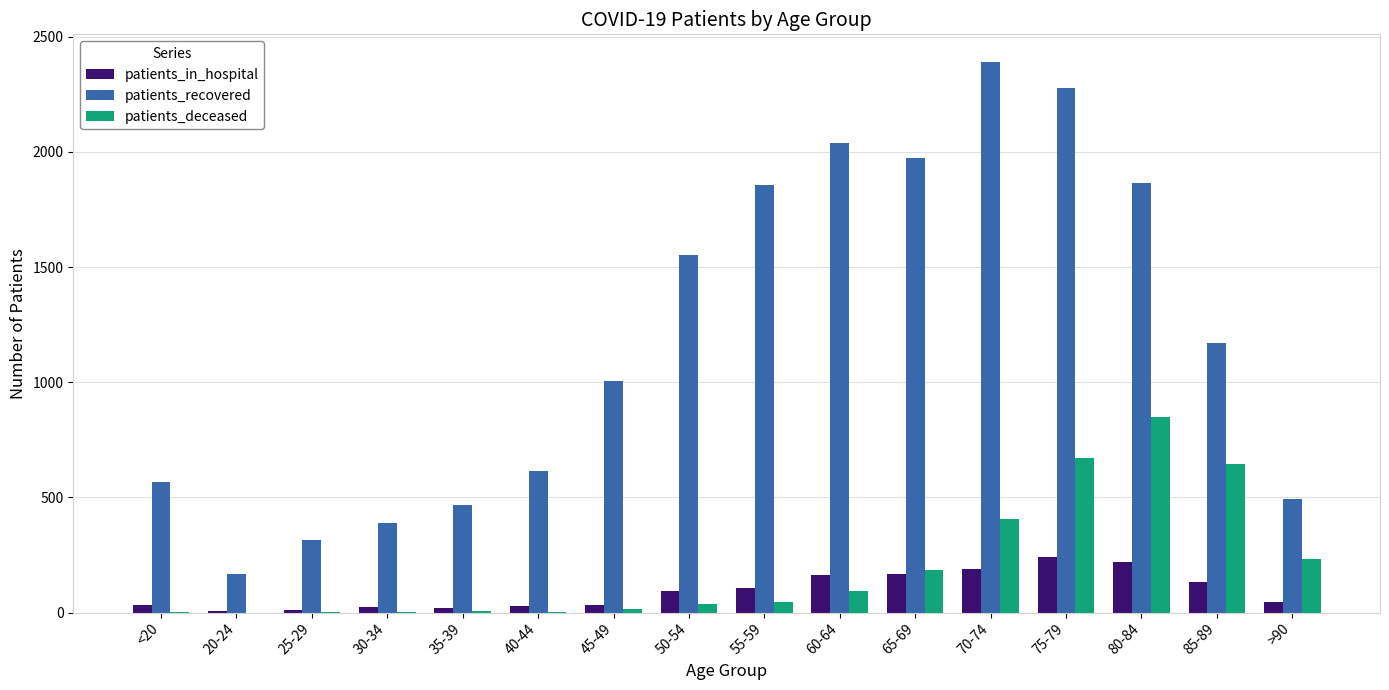

The value of patients_in_hospital at 55-59 is 193. True or false?

False